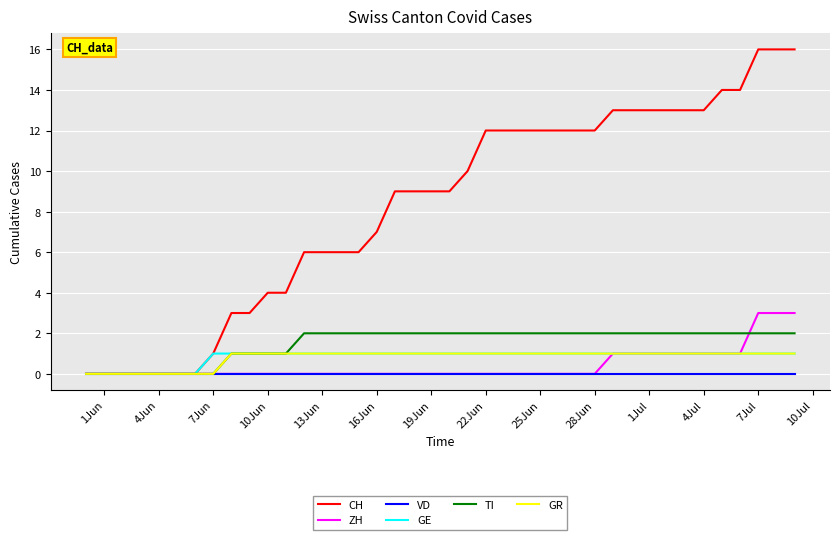

What is the greatest value displayed?

16